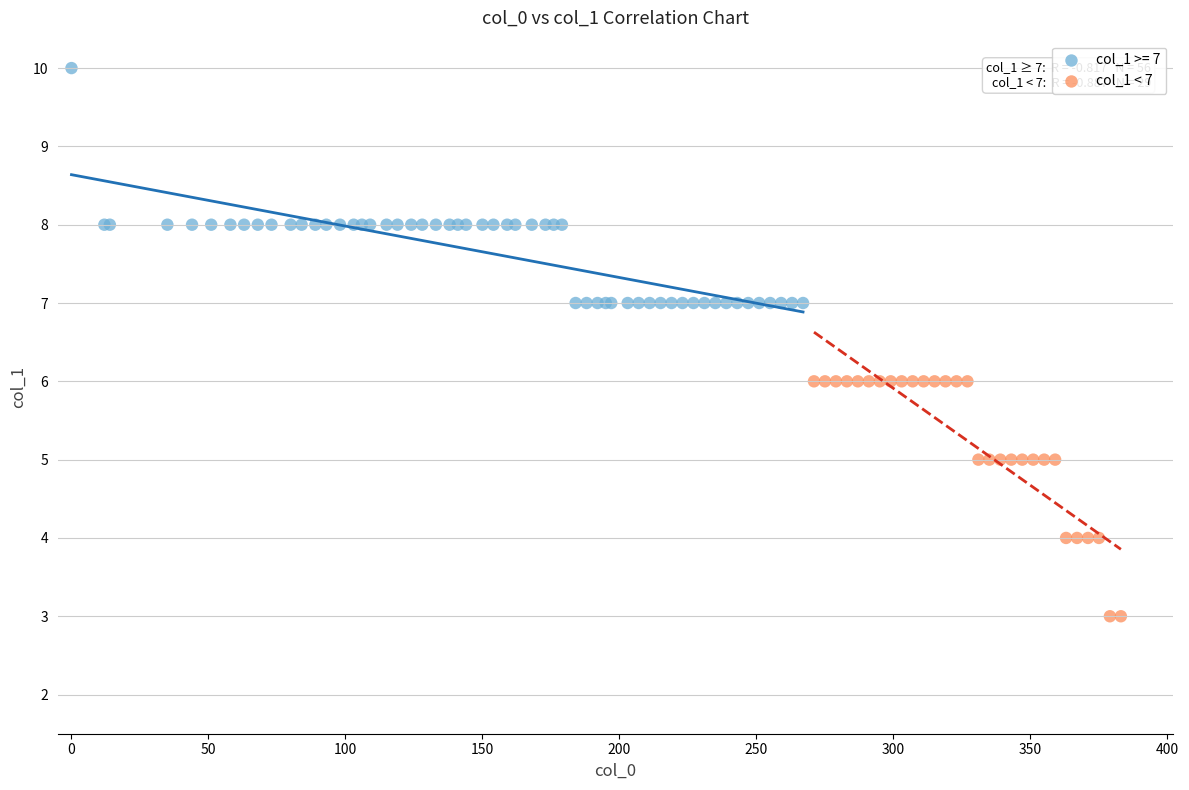

Which series contains the highest Y value?

col_1 >= 7